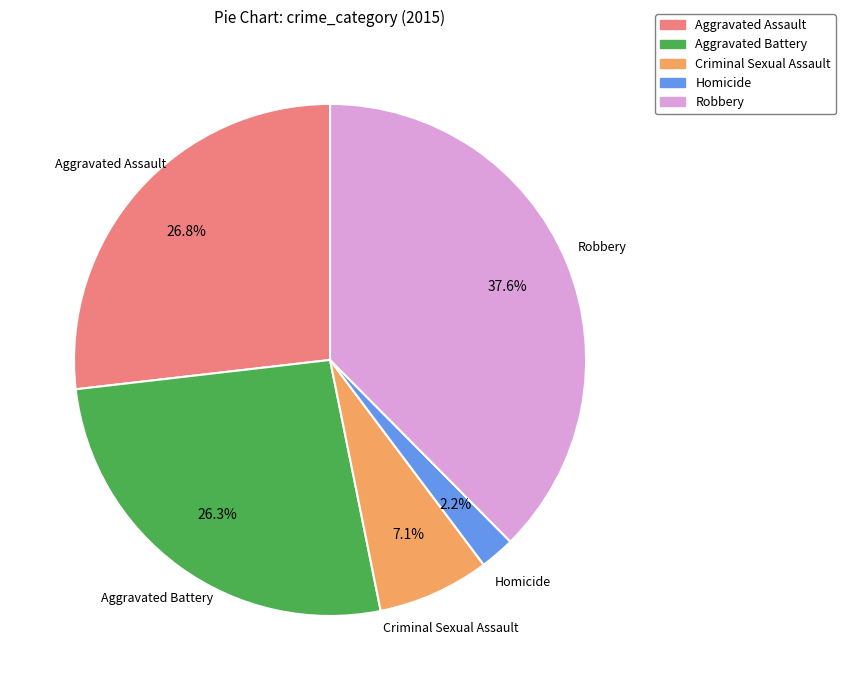

Which category has the biggest portion of the pie?

Robbery